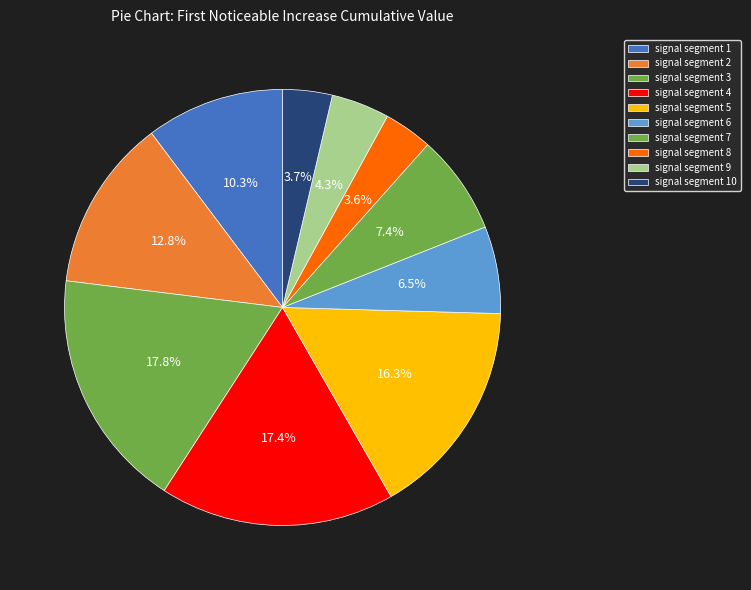

Count the number of slices in the pie.

10